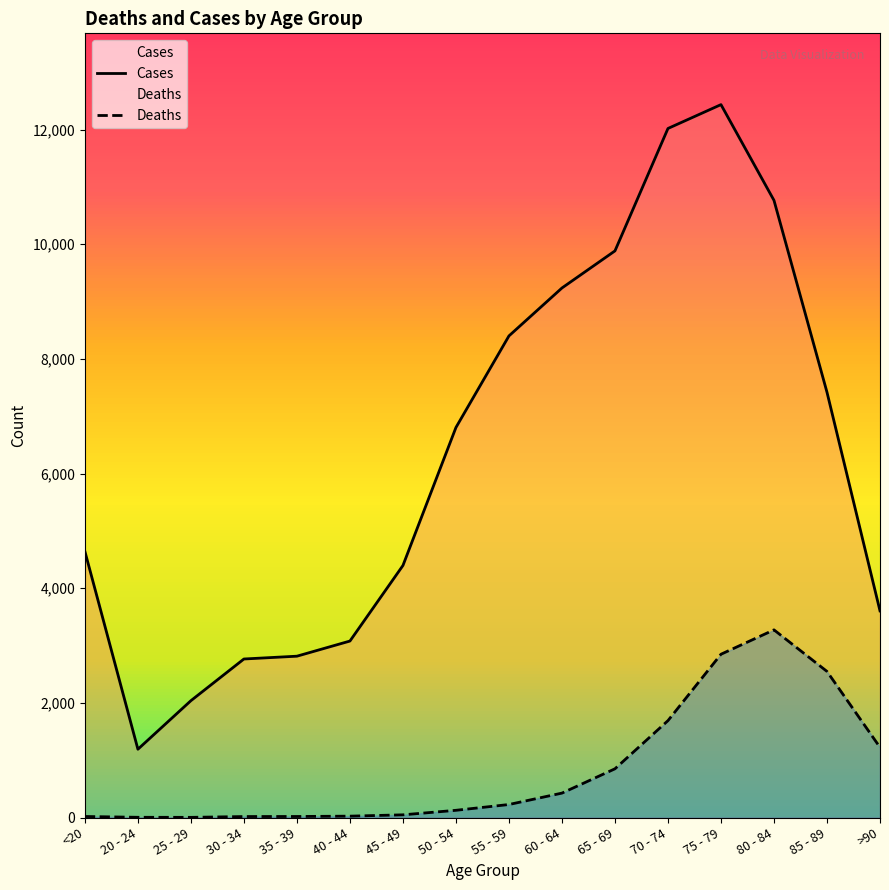

True or false: Cases and Deaths cross at least once.

False